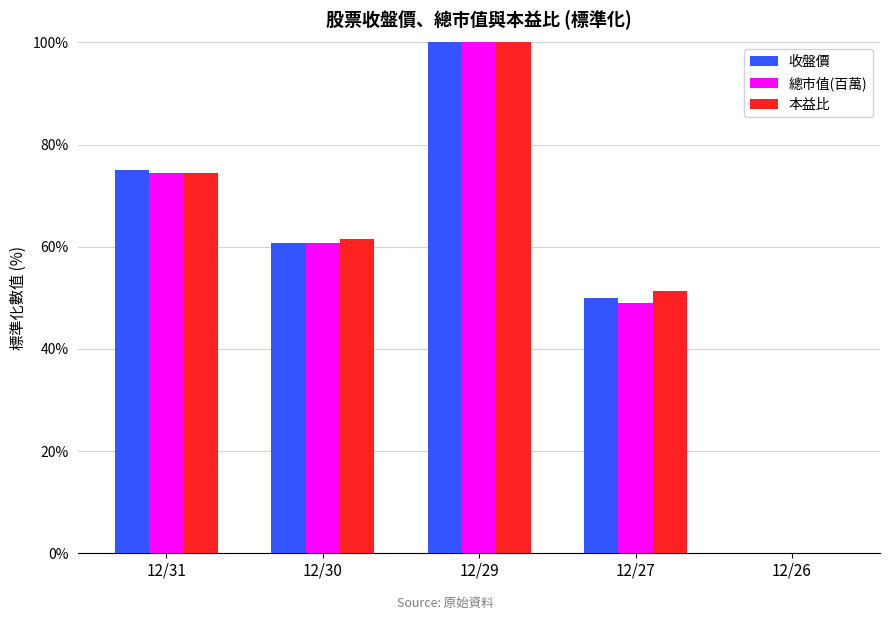

How many values in 本益比 are above zero?

4